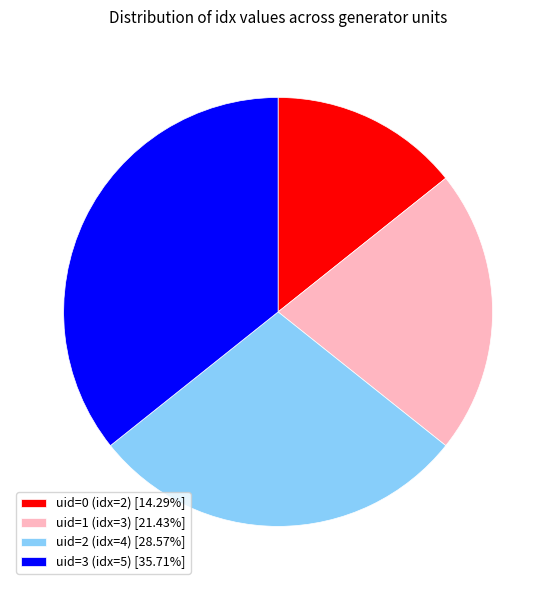

Does uid=1 (idx=3) [21.43%] represent more than half of the total?

No